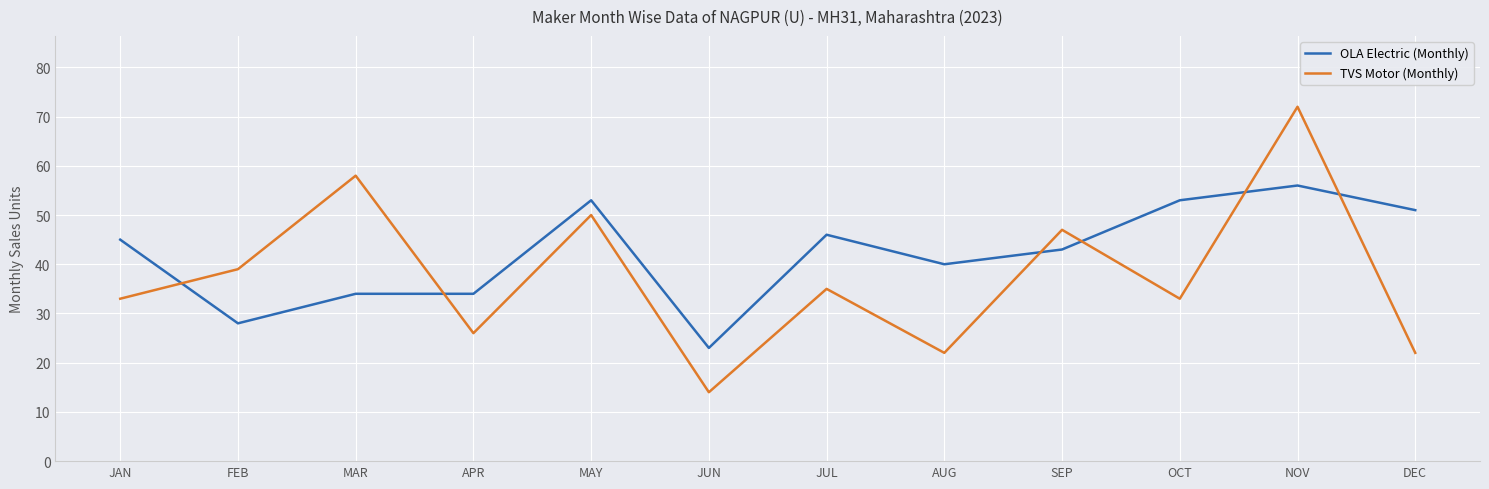

Where is OLA Electric (Monthly) nearest to the value 39?

AUG